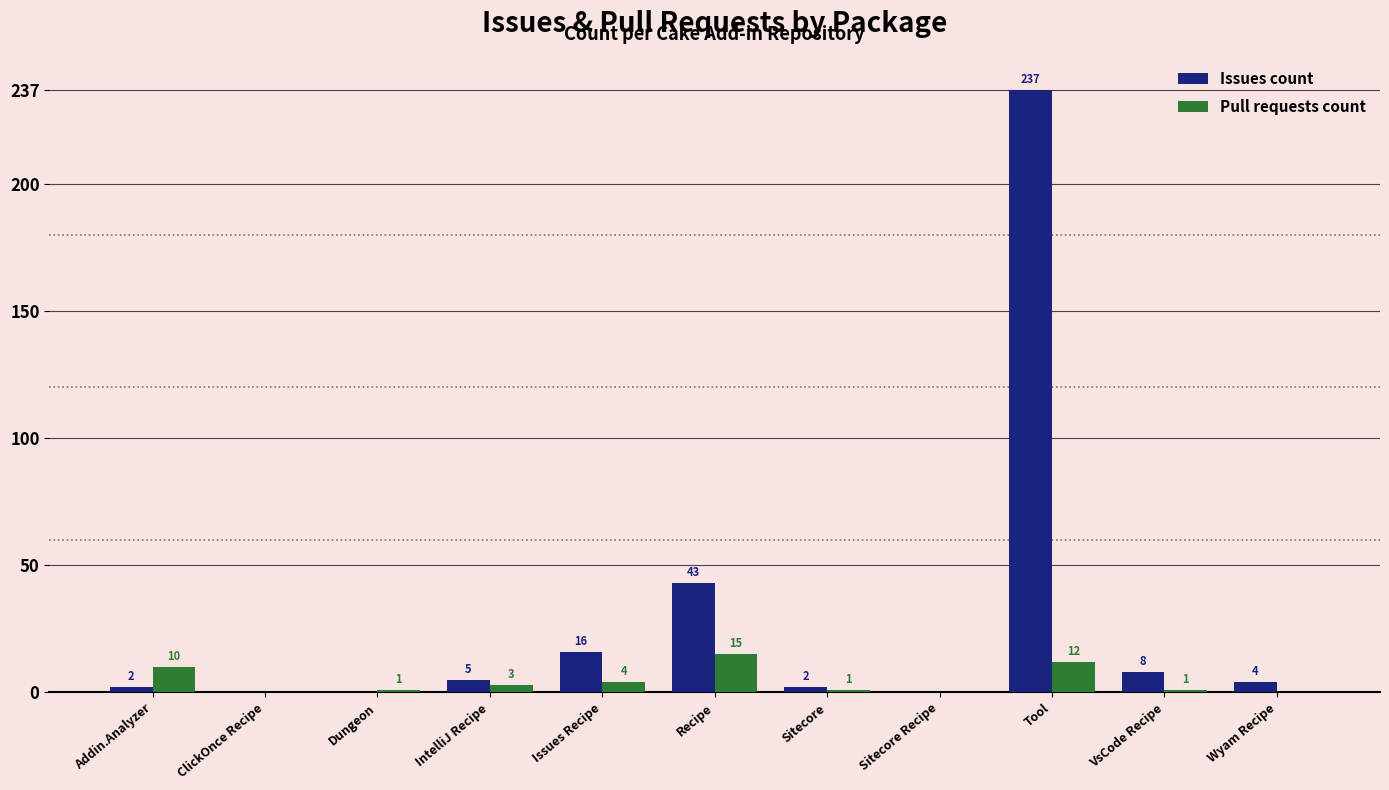

What is the maximum value for Pull requests count?

15